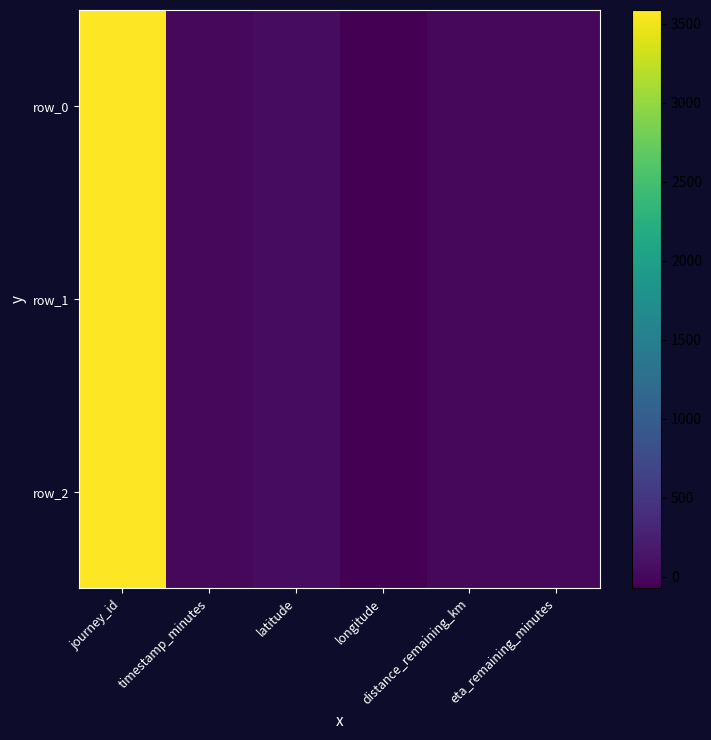

Reading left to right, what are all the values shown in this chart?

row_0: journey_id=3587.0	timestamp_minutes=0.2	latitude=40.7	longitude=-74.0	distance_remaining_km=0.1	eta_remaining_minutes=3.6
row_1: journey_id=3587.0	timestamp_minutes=2.5	latitude=40.7	longitude=-74.0	distance_remaining_km=0.0	eta_remaining_minutes=1.3
row_2: journey_id=3587.0	timestamp_minutes=4.6	latitude=40.7	longitude=-74.0	distance_remaining_km=0.0	eta_remaining_minutes=0.0